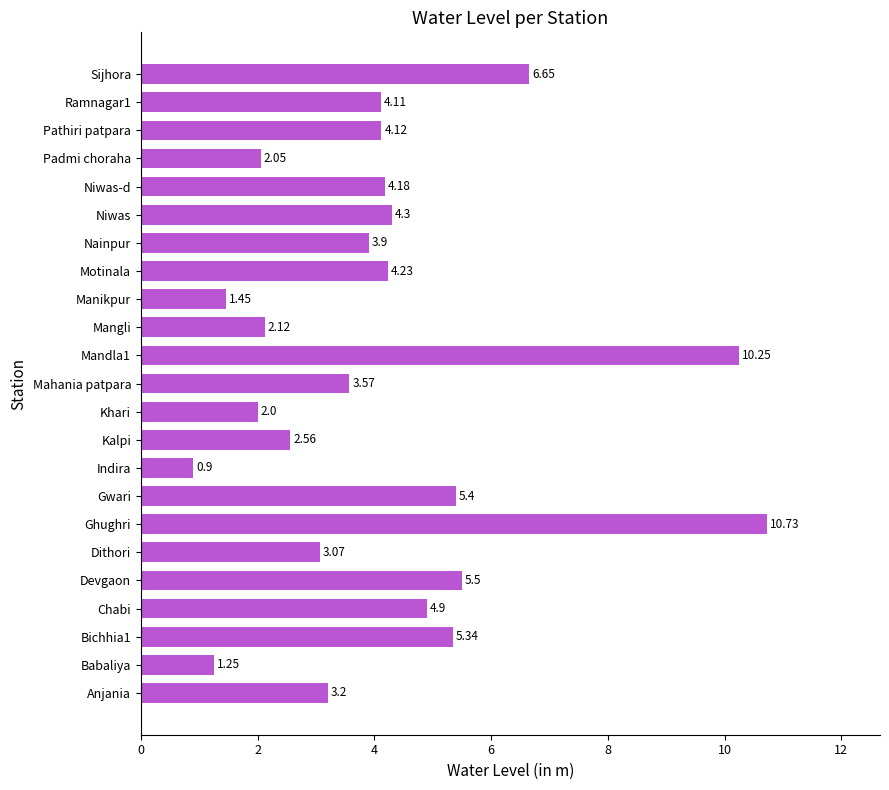

Which label corresponds to the largest value in the chart?

Ghughri